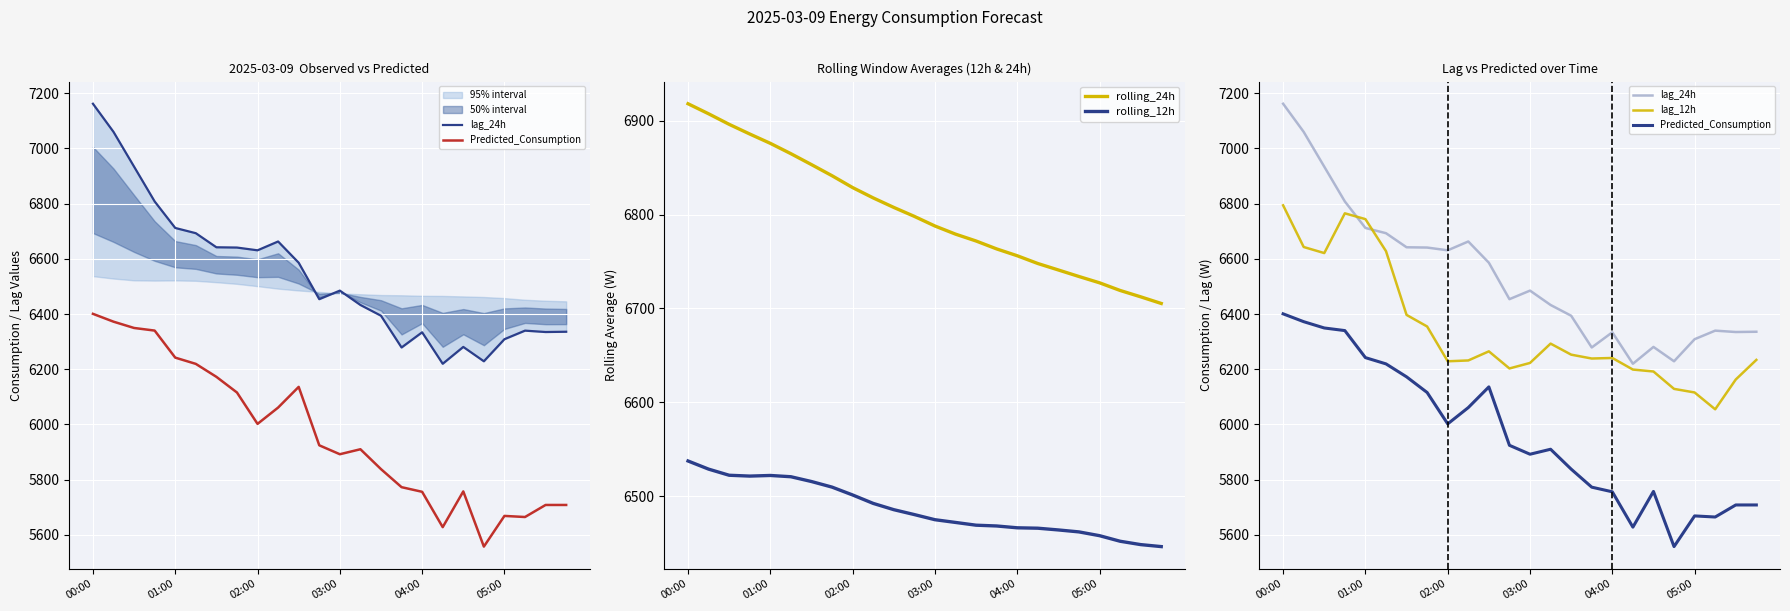

What is the value of the rolling_24h point at the 24th from the left?

6705.3